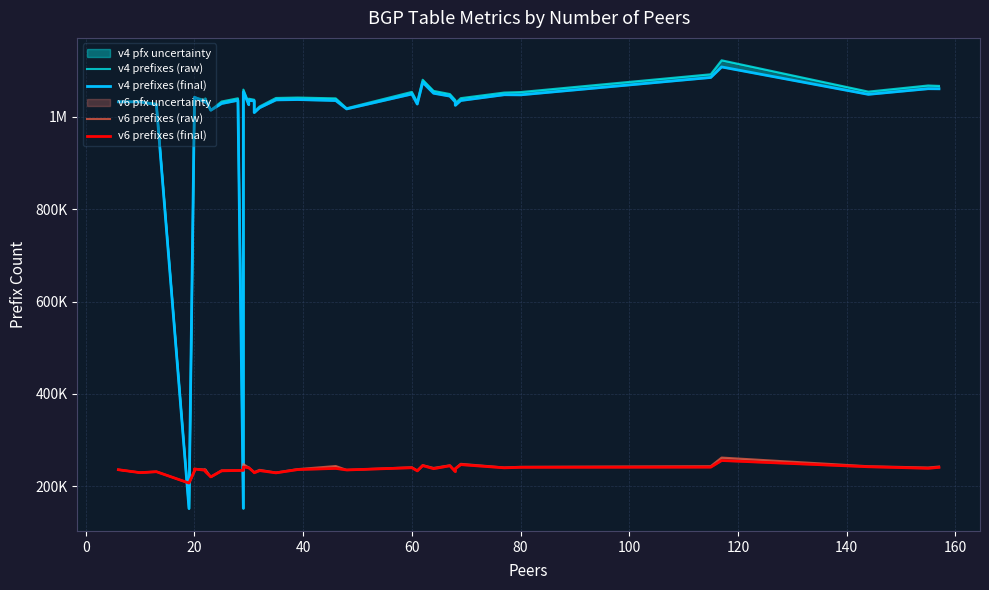

True or false: v6 prefixes (final) and v6 prefixes (raw) intersect in this chart.

False